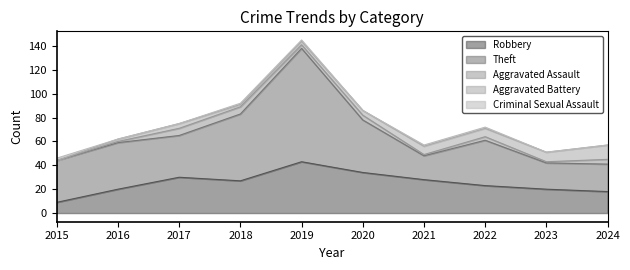

Read the Theft value at 2020.

44